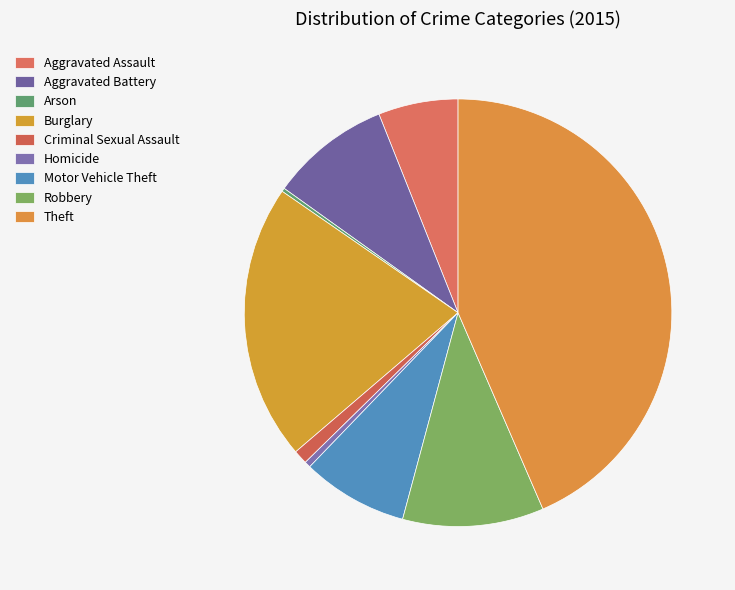

To the nearest percent, what is the combined percentage of Burglary and Arson?

21%